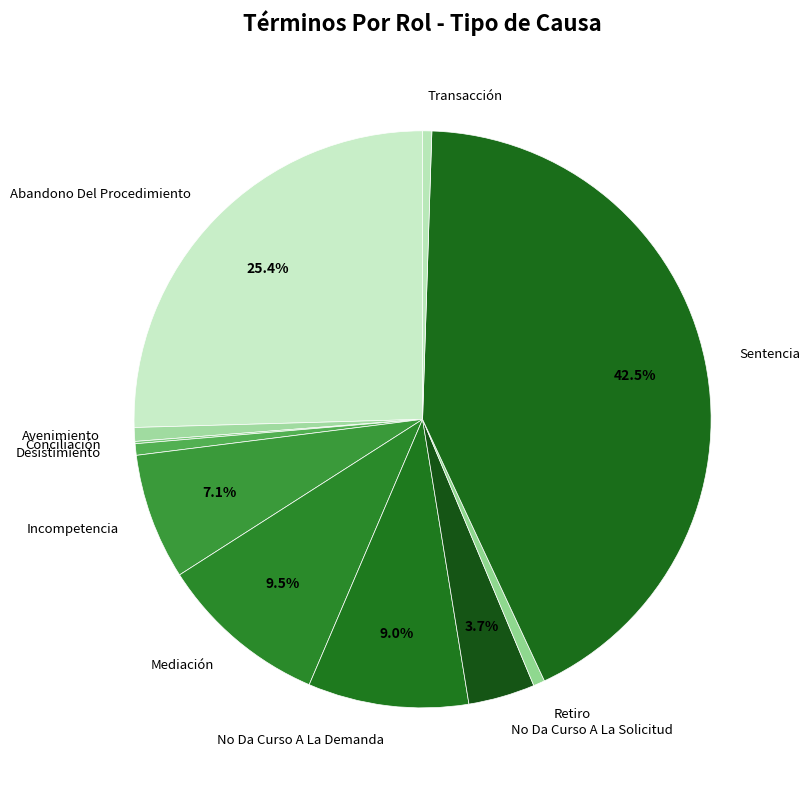

What percentage is NOT represented by No Da Curso A La Demanda?

91.0%